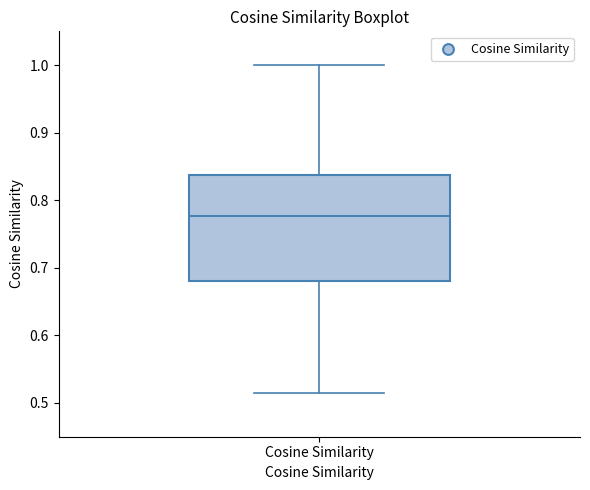

Read this box plot against the y-axis: the position of the median line, the range covered by the box, and the ends of both whiskers. The values are not printed on the chart, so give them approximately, as read against the axis.

median 0.78, box 0.68 to 0.84, whiskers 0.51 to 1.00